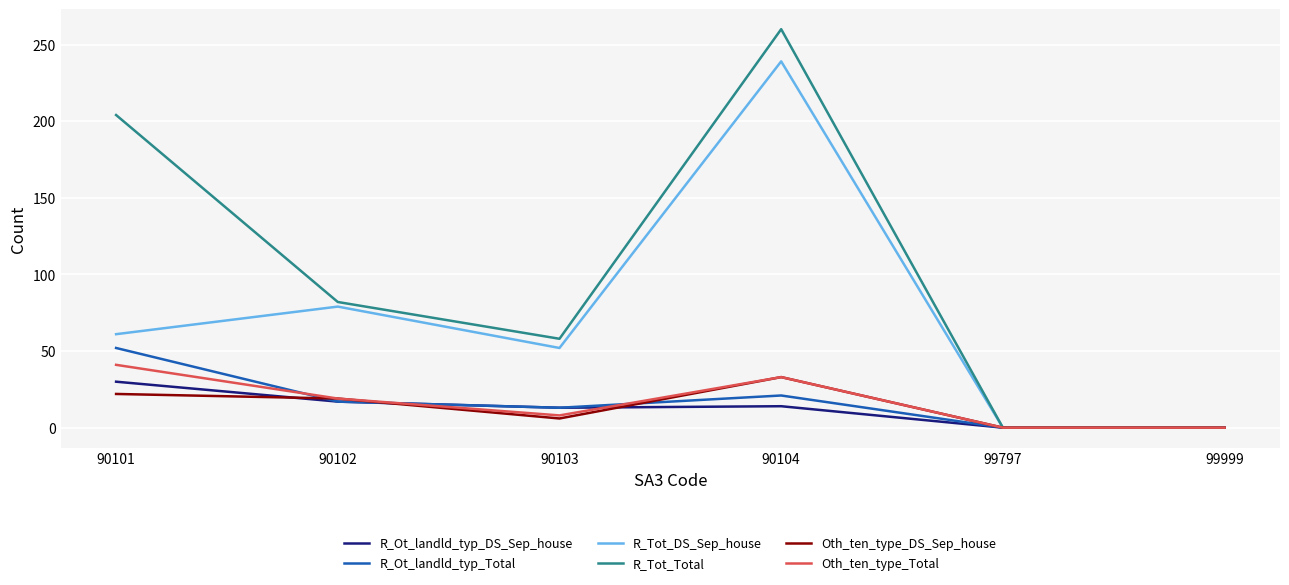

What is the difference between the R_Tot_DS_Sep_house values at 99999 and 90101?

61